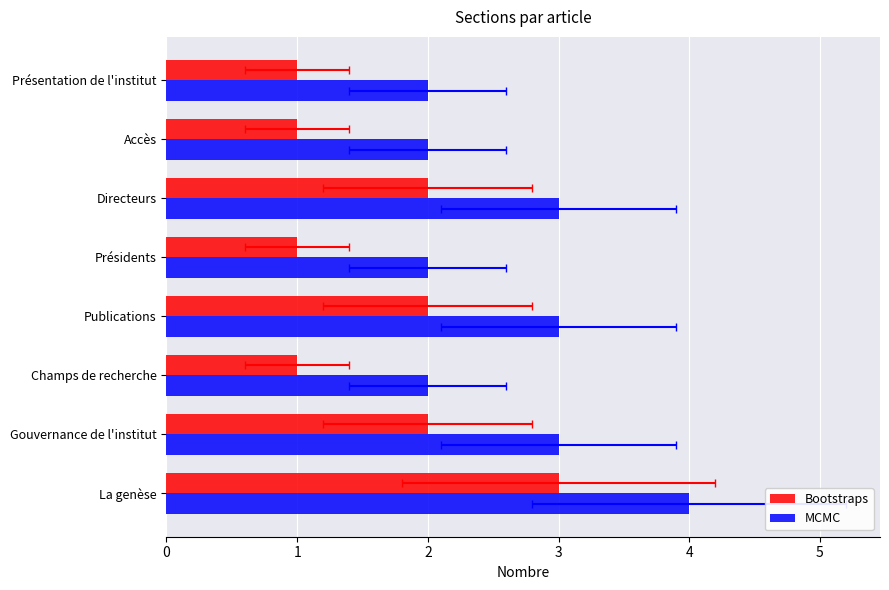

At how many categories does at least one series exceed 1?

8